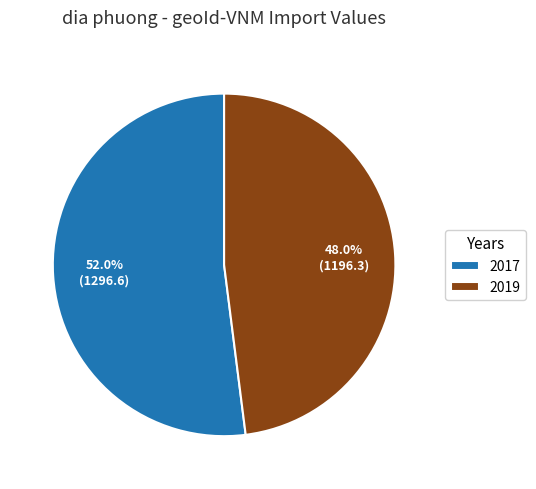

The 2019 slice represents 48% of the pie. True or false?

True